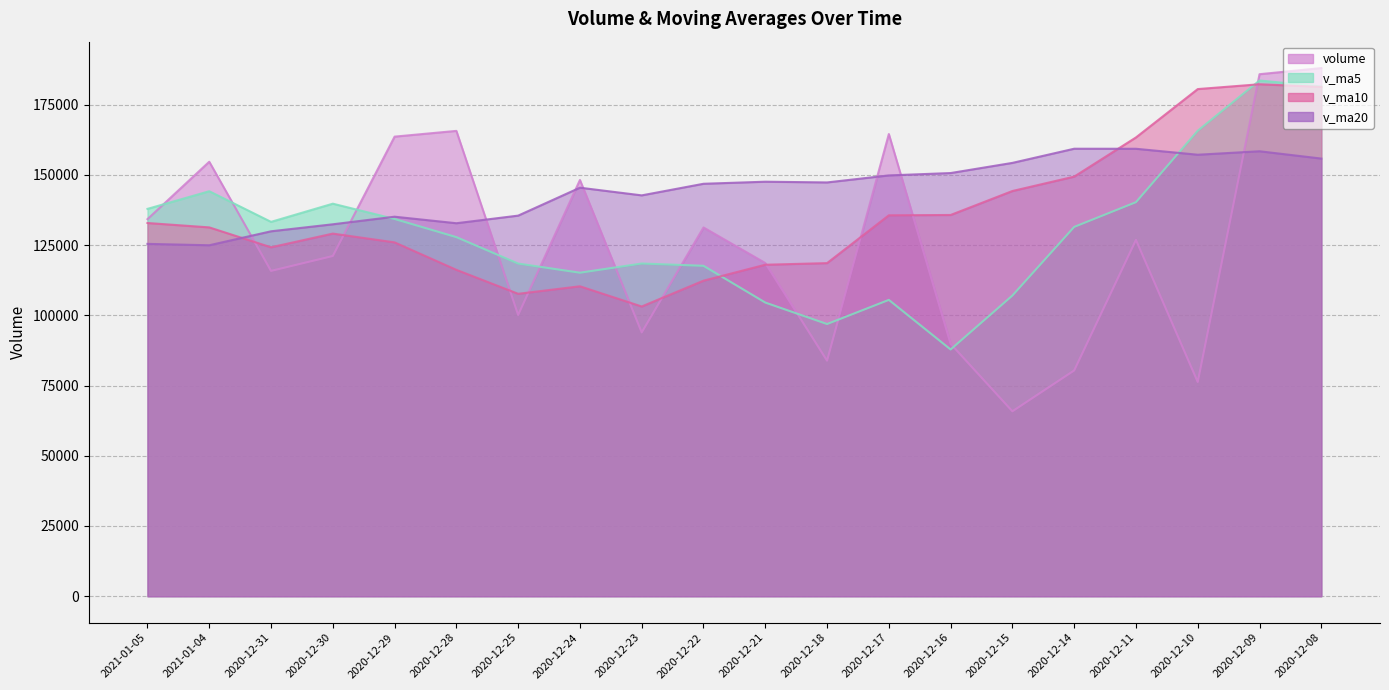

Where is the first local minimum for v_ma10?

2020-12-31